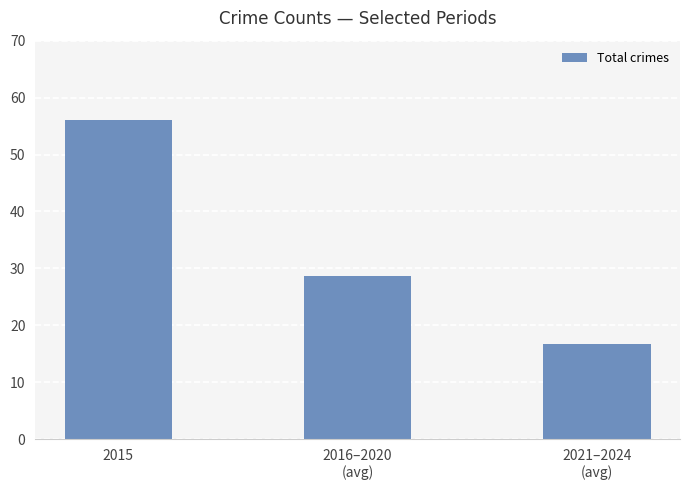

Reading left to right, extract all data points from this chart.

56.0	28.6	16.8